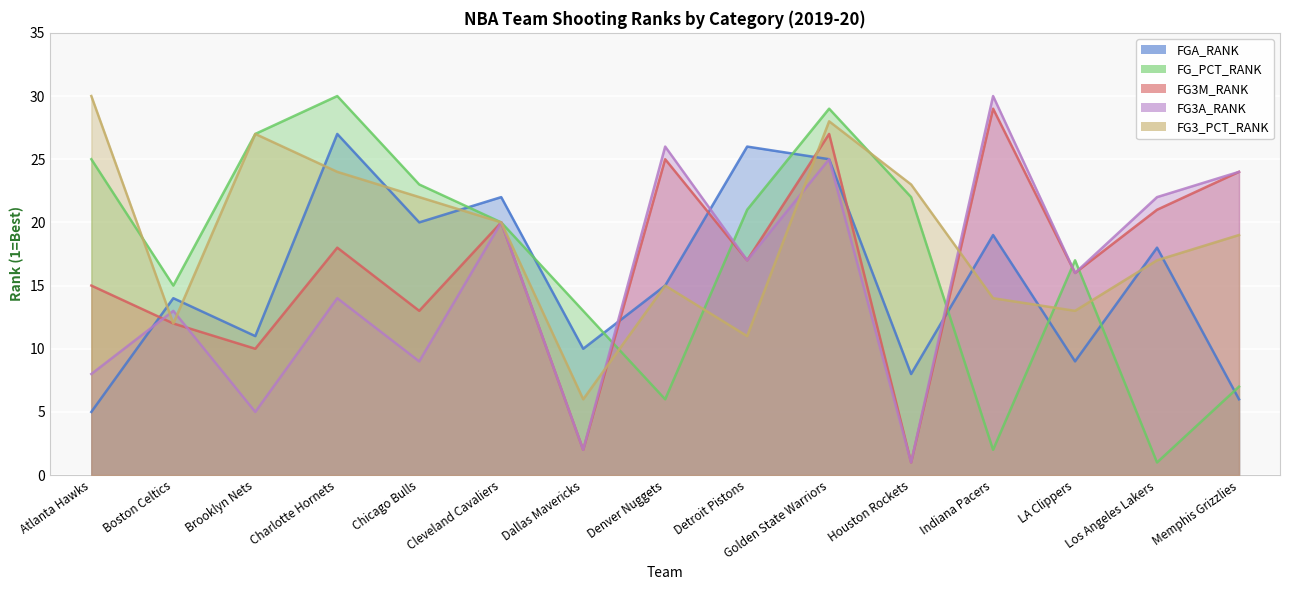

True or false: FG_PCT_RANK has a value of 10 at Houston Rockets.

False